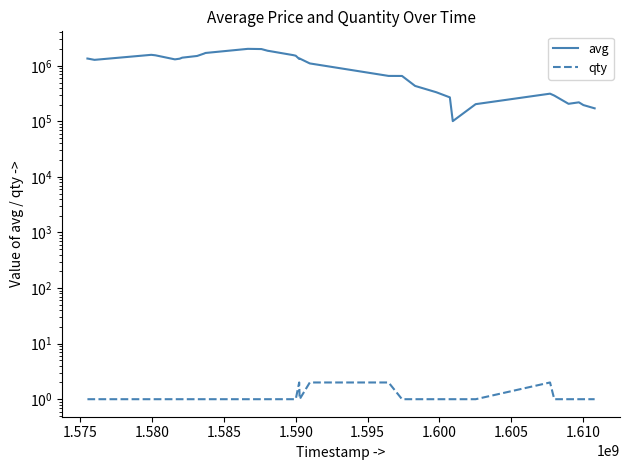

True or false: avg and qty intersect in this chart.

False